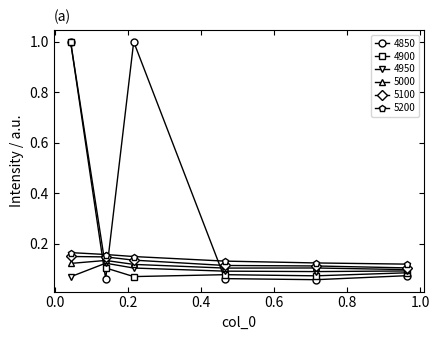

True or false: 4900 and 5100 intersect in this chart.

True